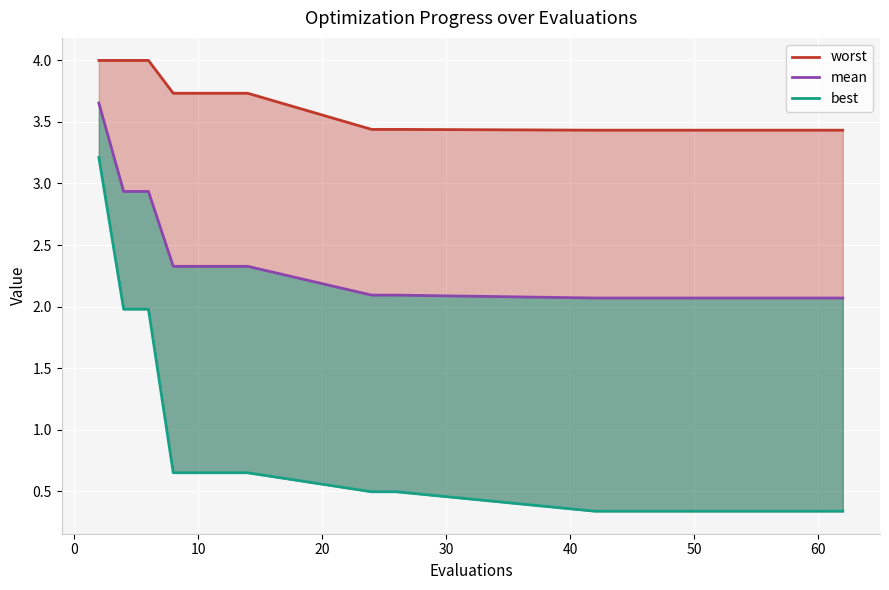

At how many categories does at least one series exceed 1?

20